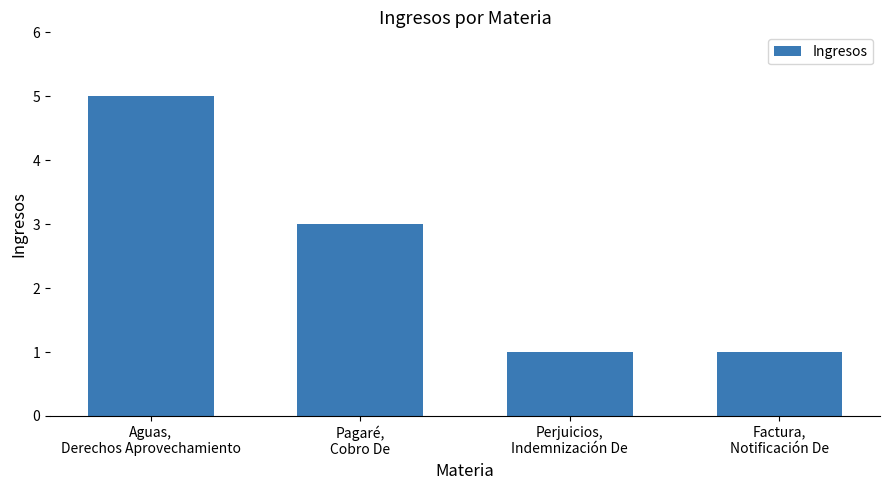

The chart shows a value of 5 at Aguas,
Derechos Aprovechamiento. True or false?

True